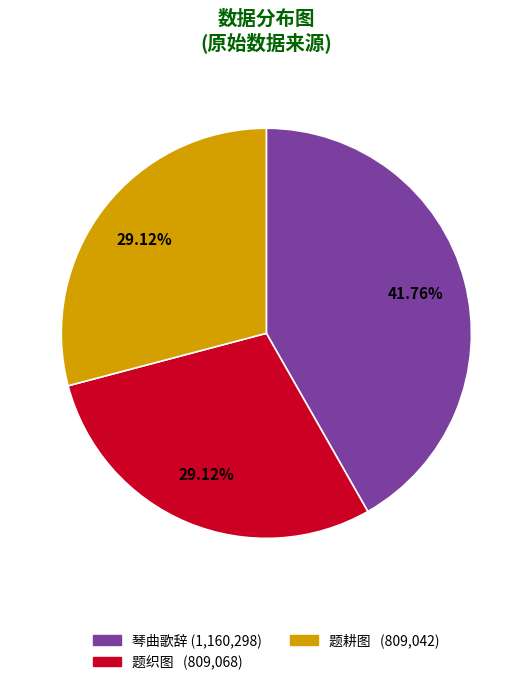

Does 题耕图二十三首 其十一 第十一图 represent more than half of the total?

No